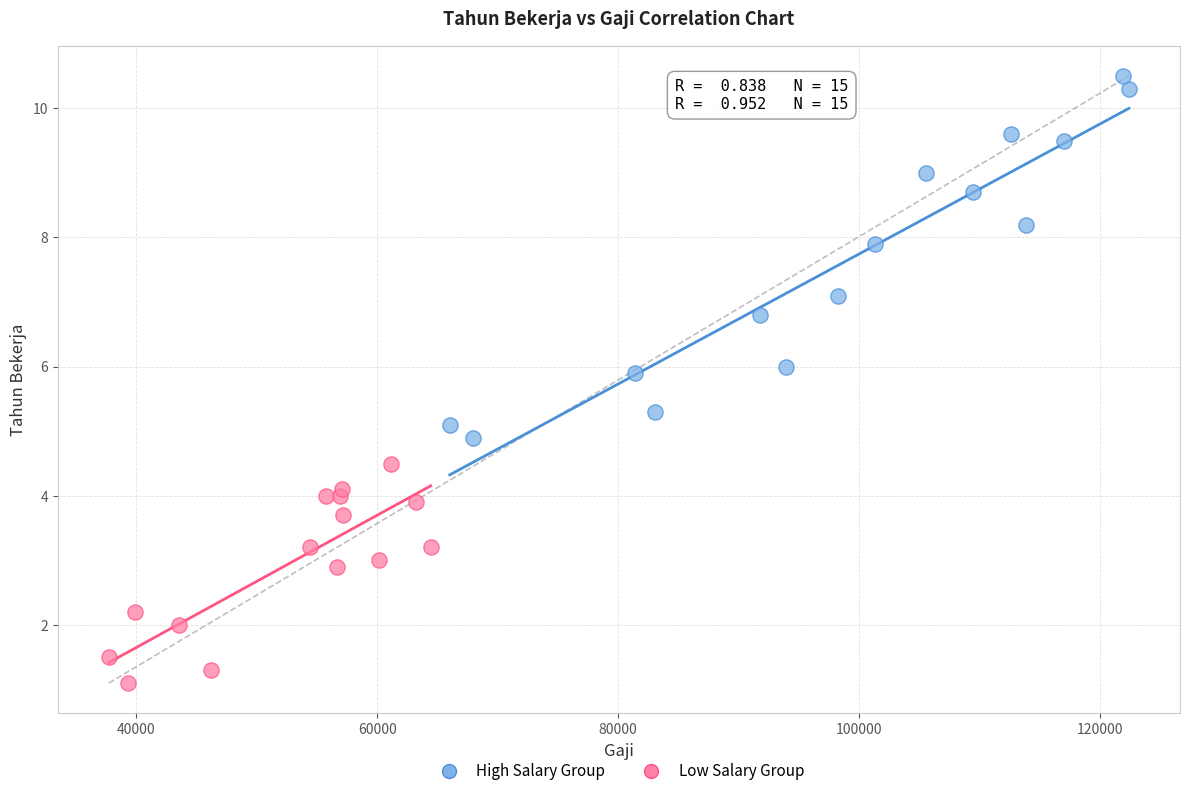

Which series reaches the maximum Y coordinate?

High Salary Group